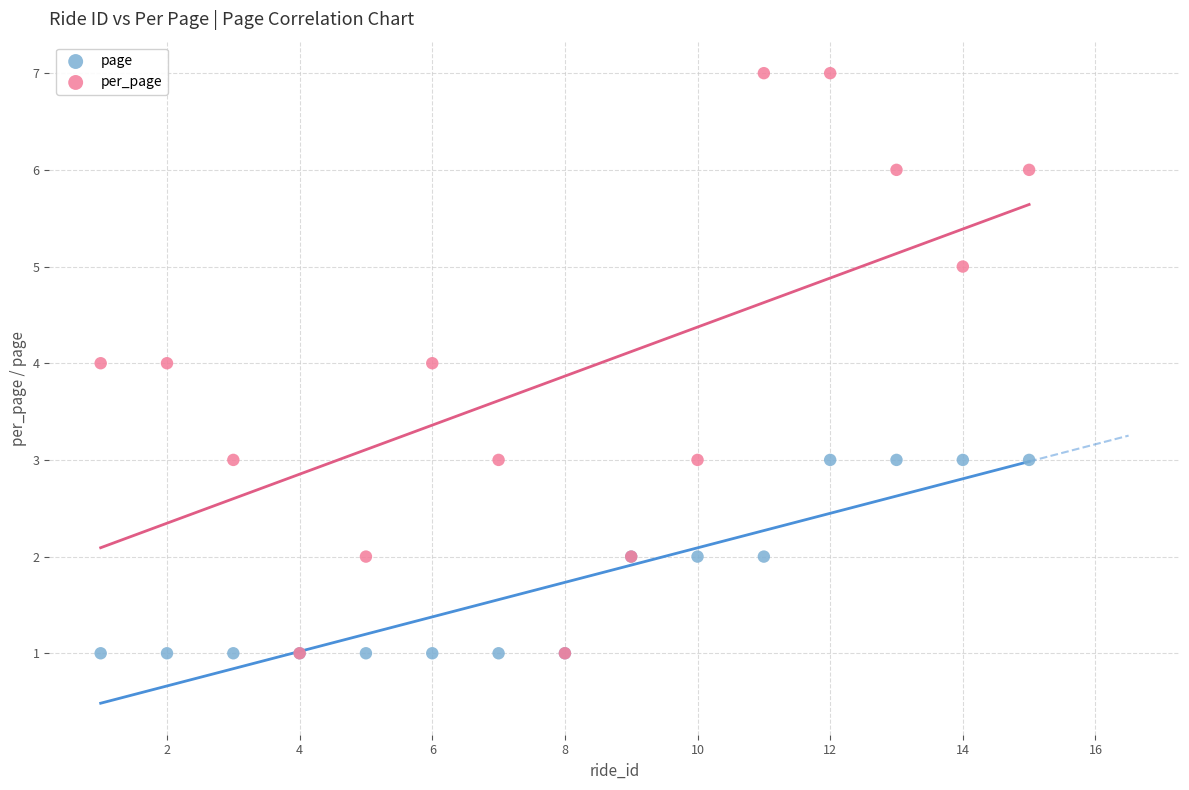

What are all the series names shown in the legend?

page, per_page